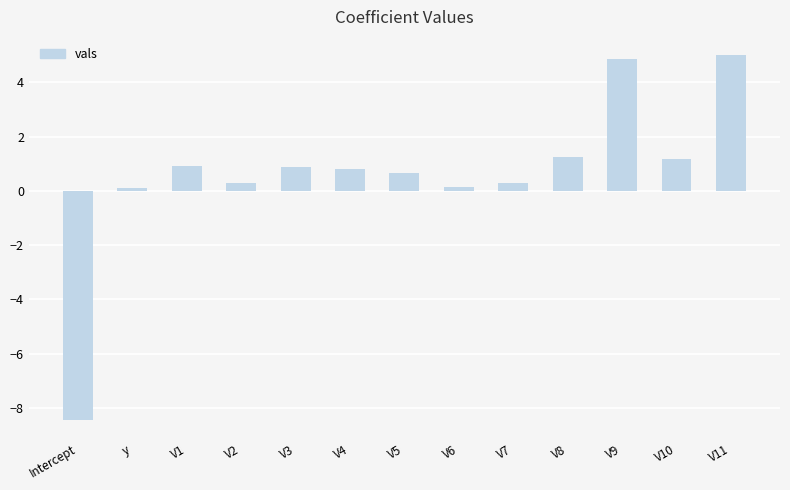

Reading left to right, list all the values displayed in this chart.

Intercept=-8.4	y=0.1	V1=0.9	V2=0.3	V3=0.9	V4=0.8	V5=0.7	V6=0.1	V7=0.3	V8=1.2	V9=4.9	V10=1.2	V11=5.0